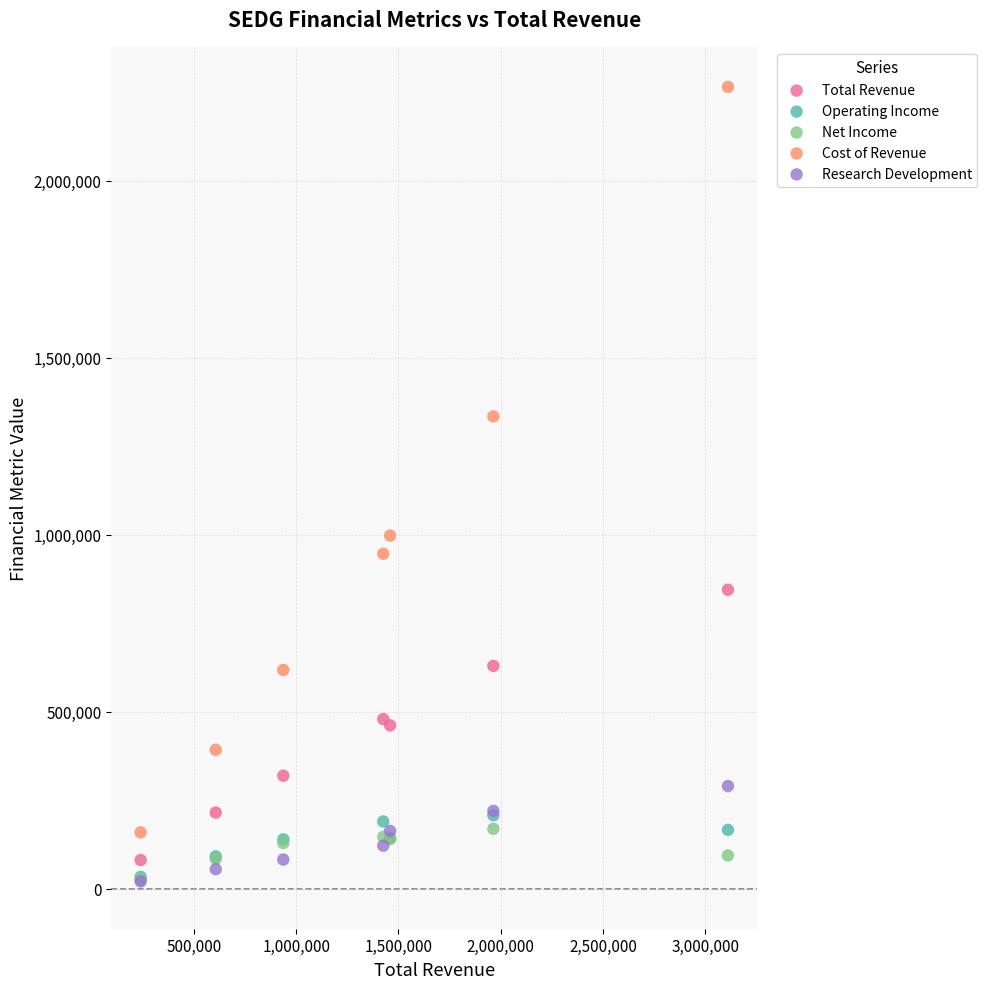

Which series has the widest spread of Y values?

Cost of Revenue